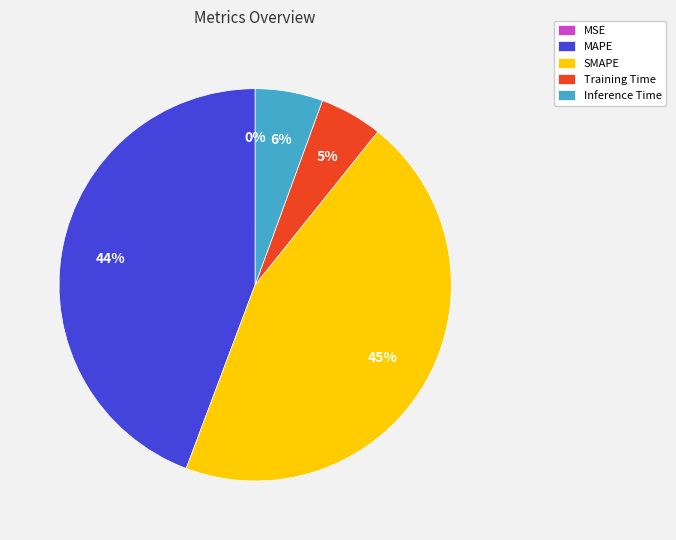

To the nearest percent, what portion does Inference Time represent?

6%